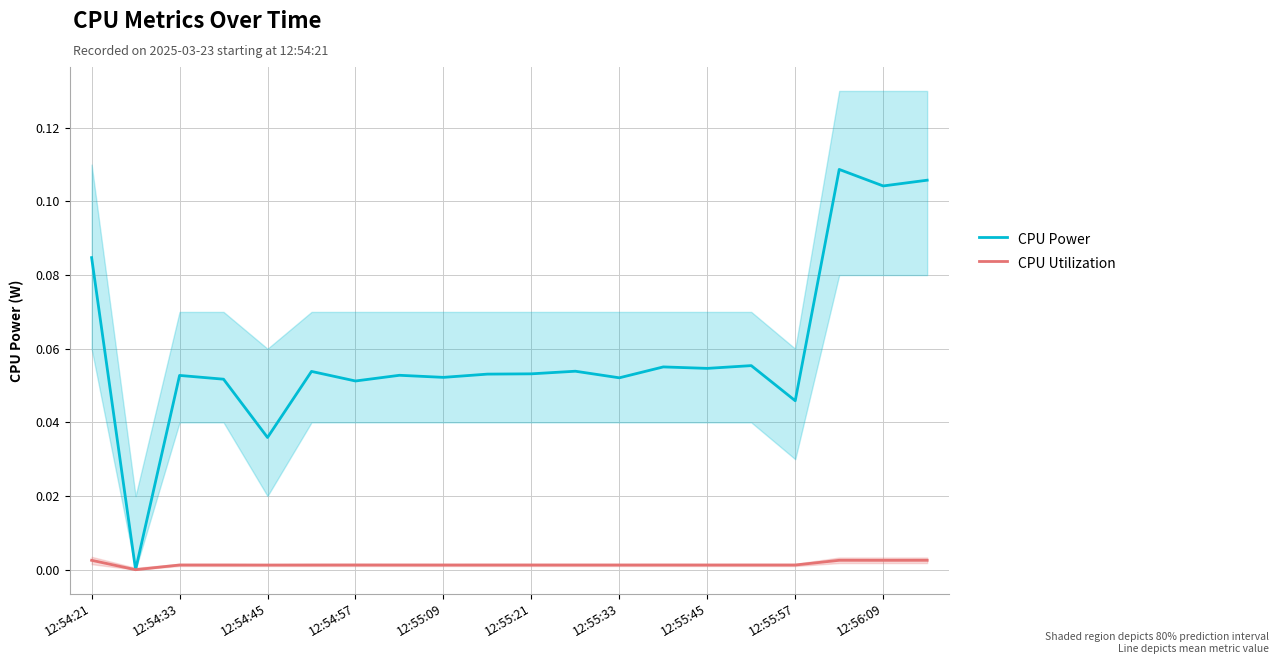

True or false: CPU Utilization has a value of 0.0 at 12:55:45.

True